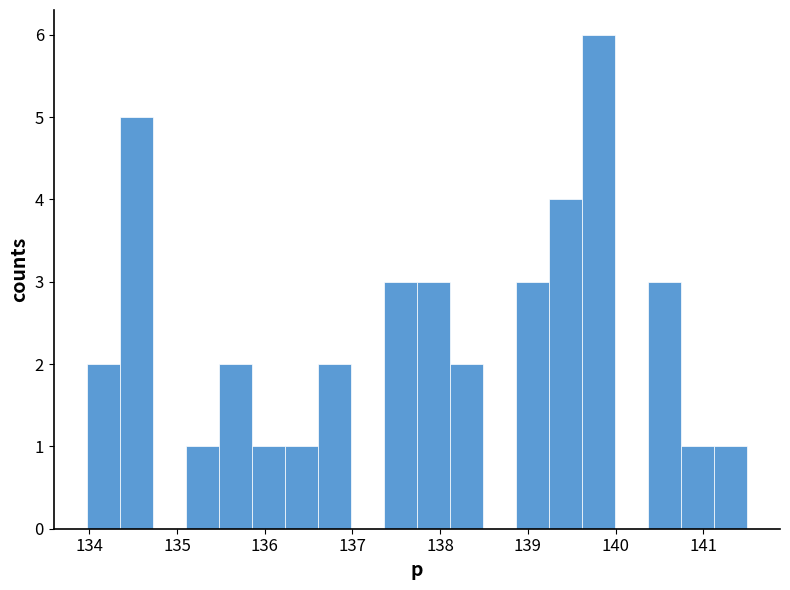

Read against the x-axis, roughly where is the centre of the tallest bar?

139.8